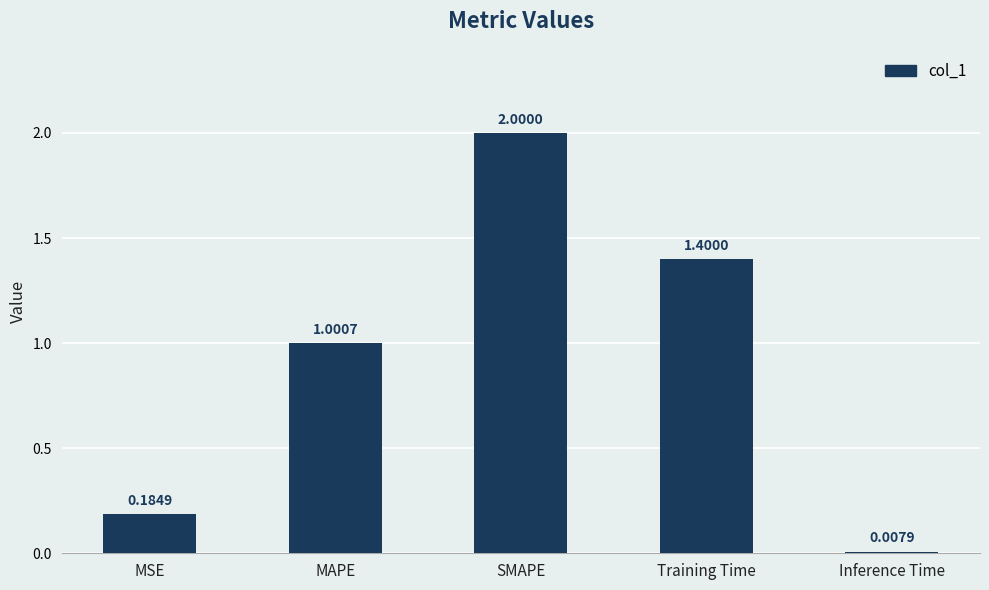

What is the label of the 4th bar from the left?

Training Time